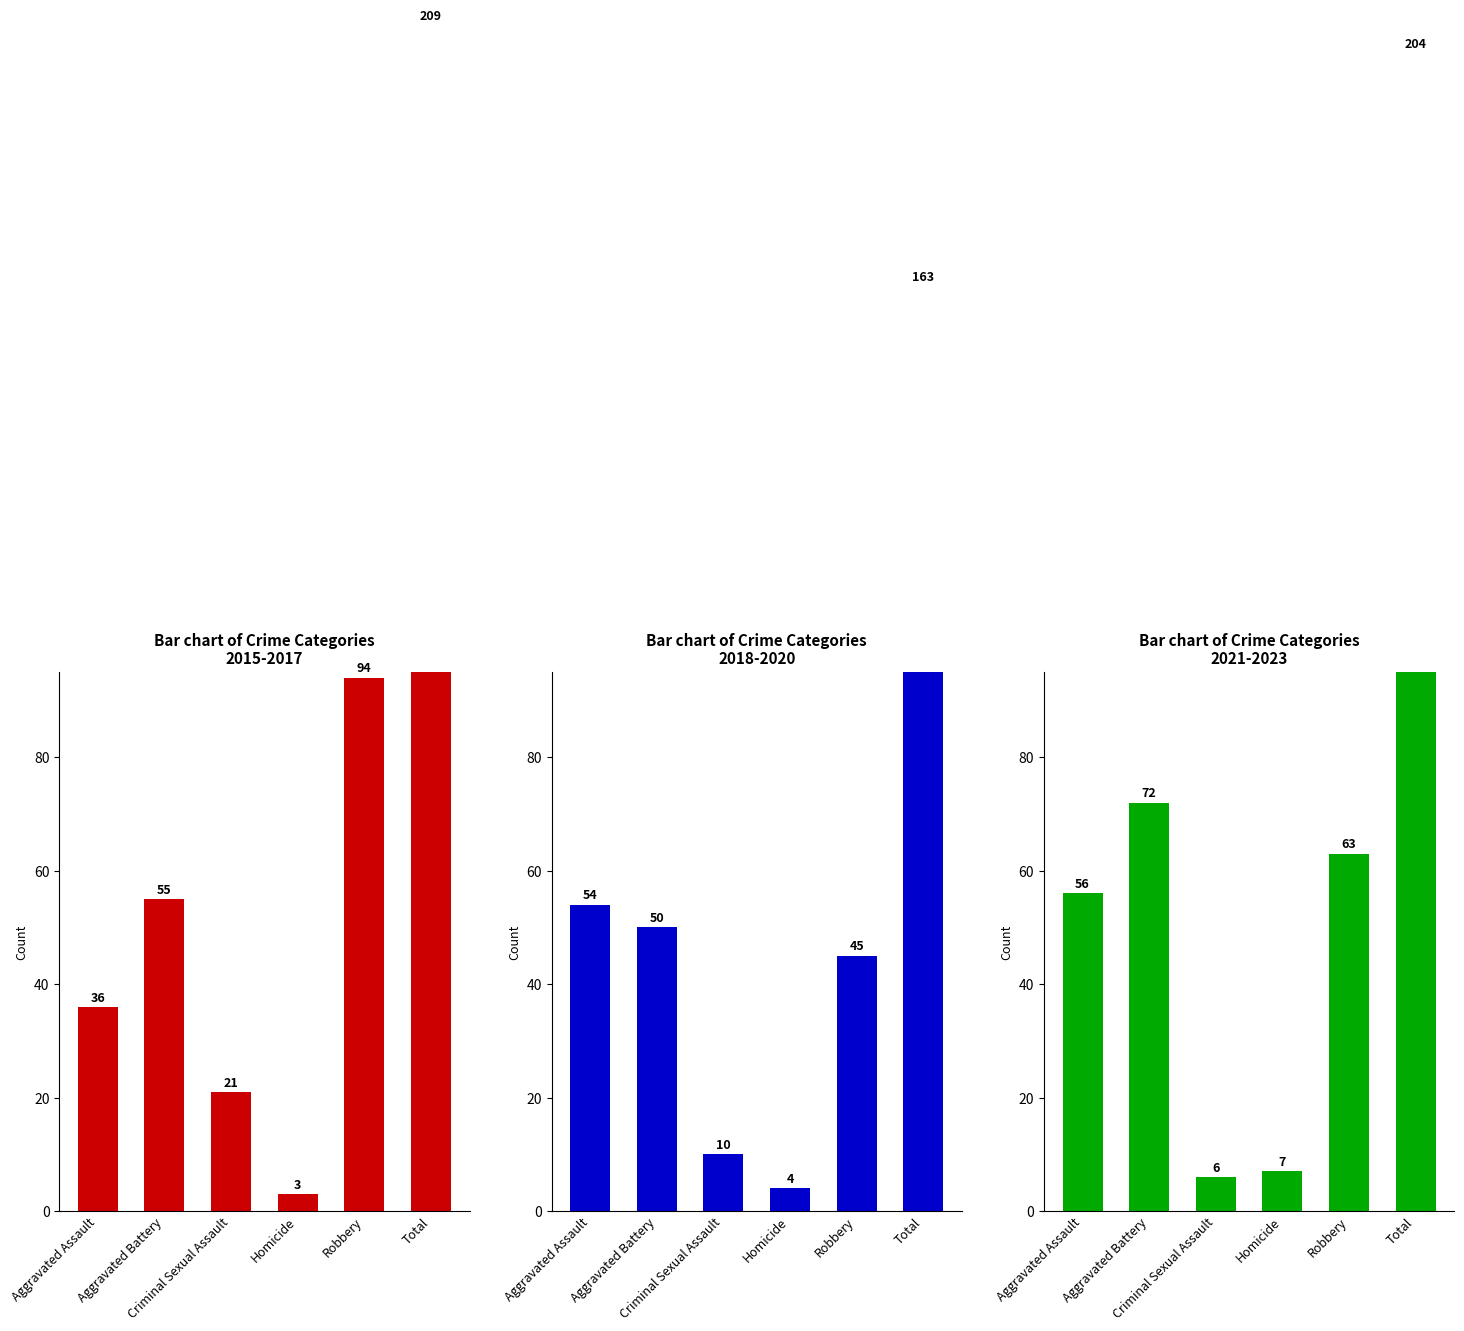

At which label does Bar chart of Crime Categories
2018-2020 reach its peak?

Total